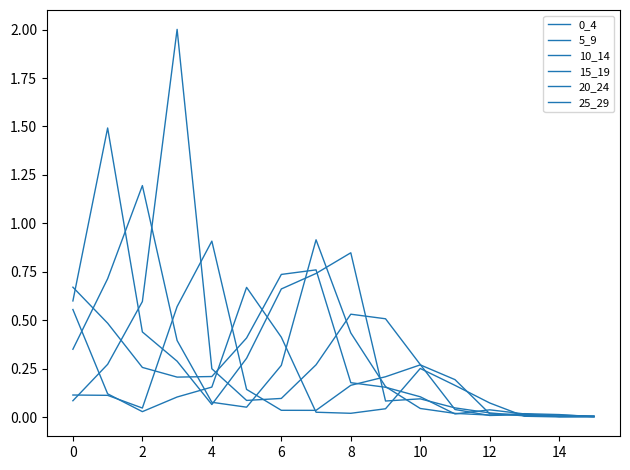

After their last crossing, which series has the higher values: 25_29 or 5_9?

5_9